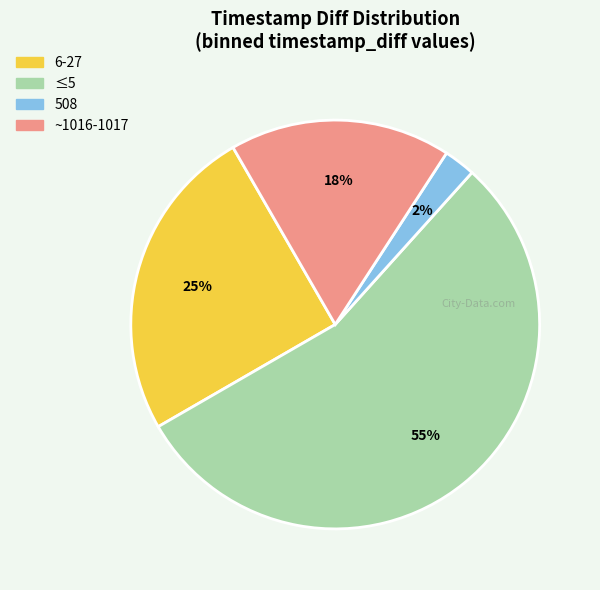

To the nearest percent, what is the average slice percentage?

25%